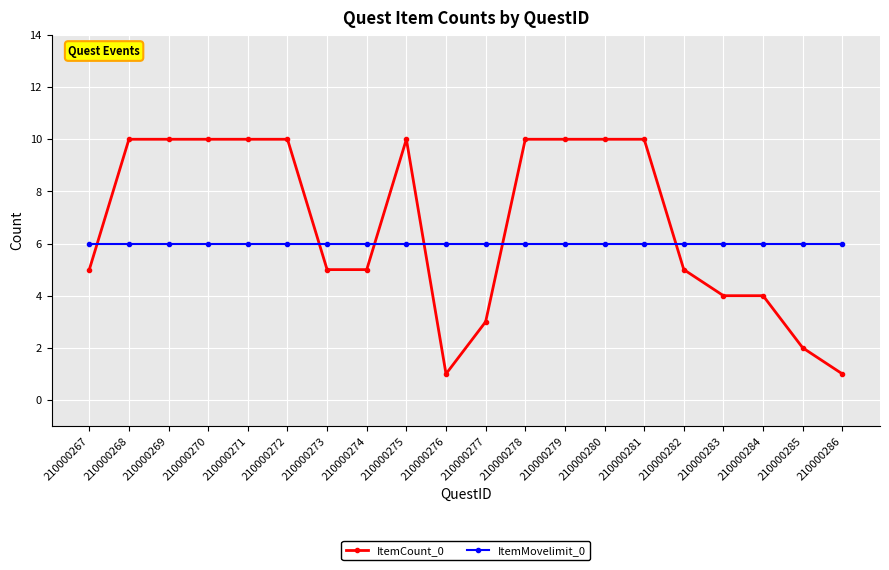

What is the maximum value for ItemMovelimit_0?

6